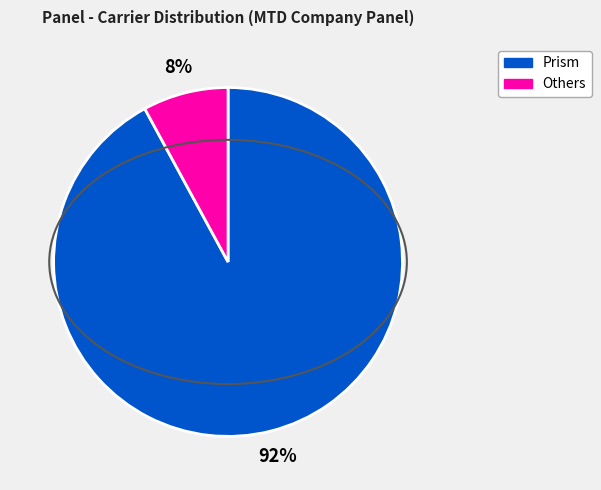

Count the number of slices in the pie.

2